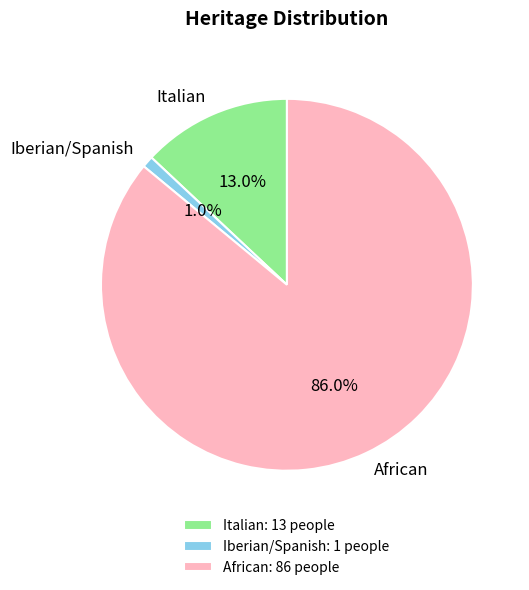

What percentage is the African slice, to the nearest percent?

86%